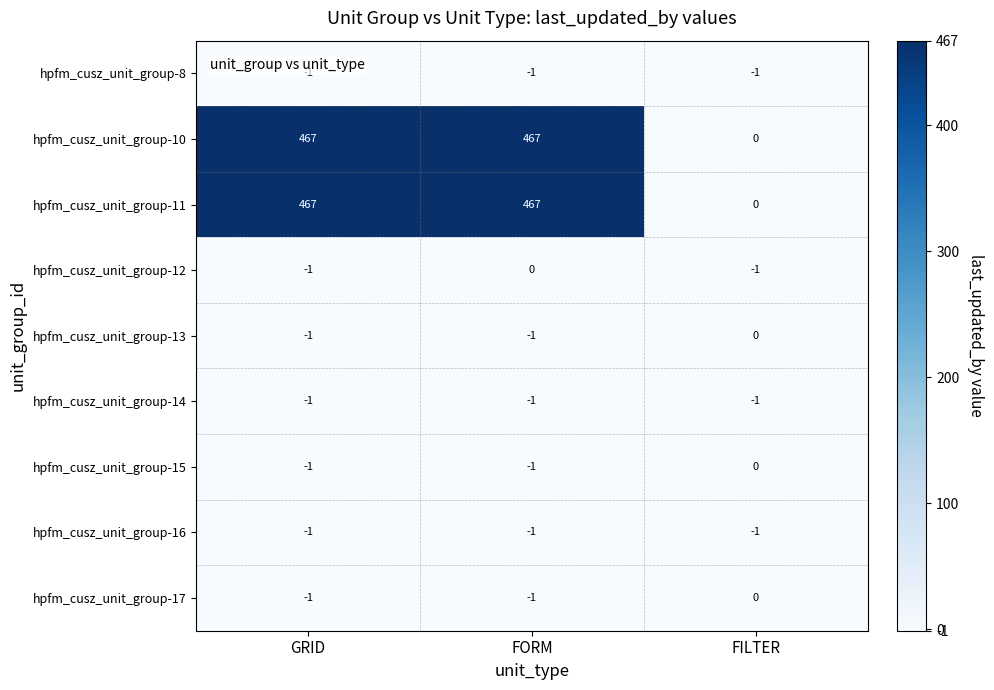

How many hpfm_cusz_unit_group-11 values are between 0 and 467?

3